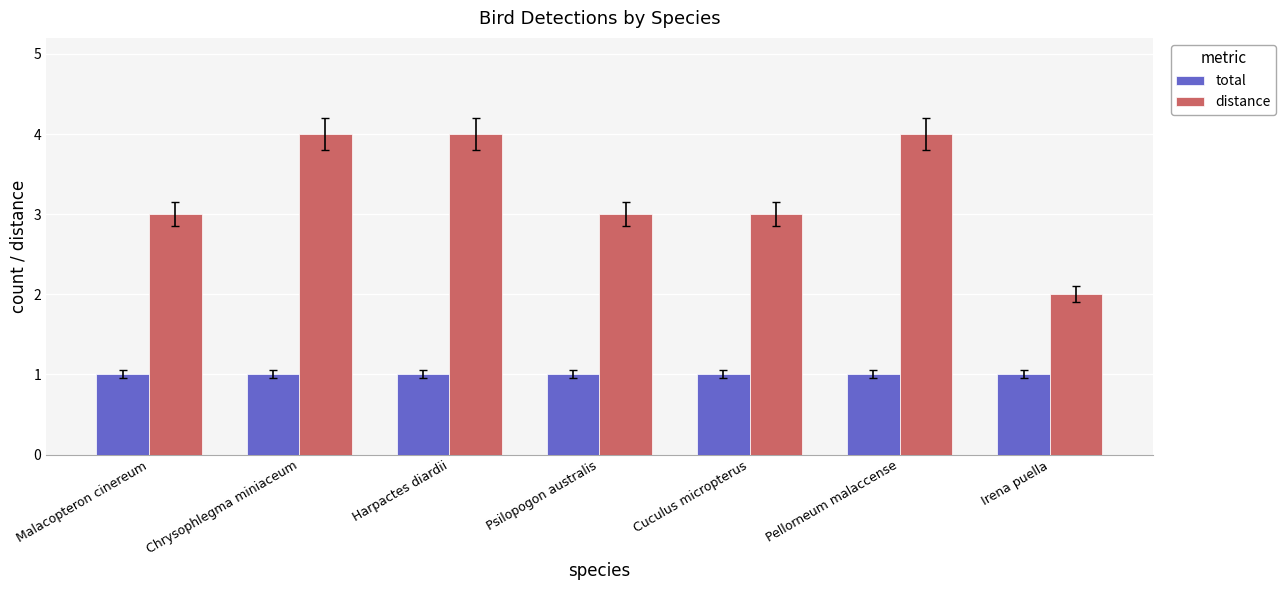

The distance series shows 3 at Cuculus micropterus. True or false?

True